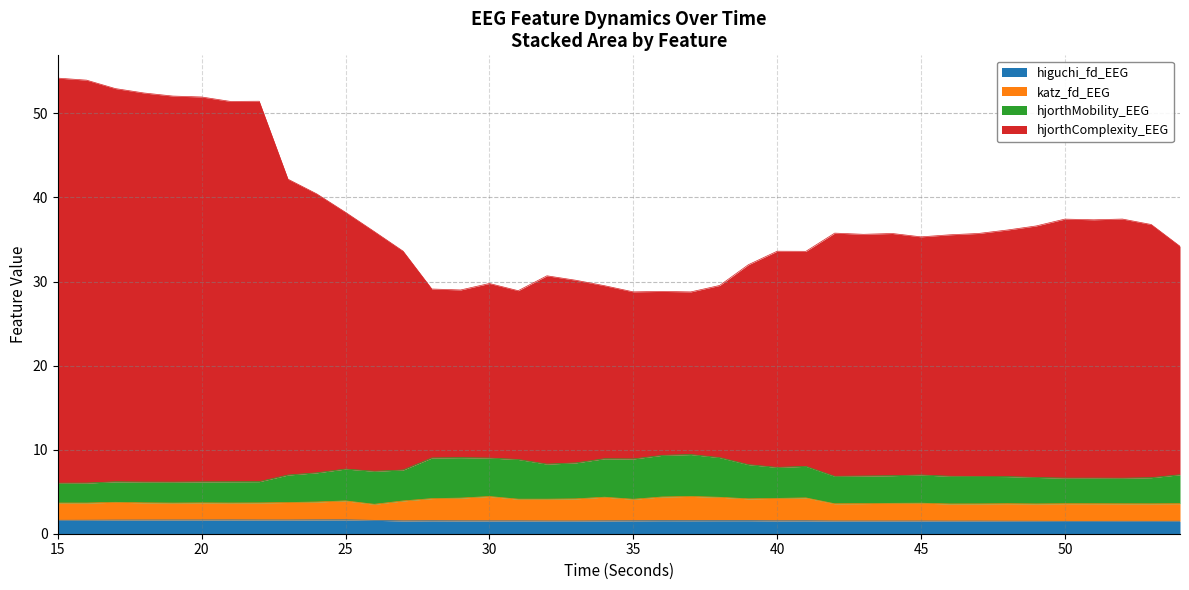

What is the value of the hjorthMobility_EEG point at the 36th from the left?

6.6